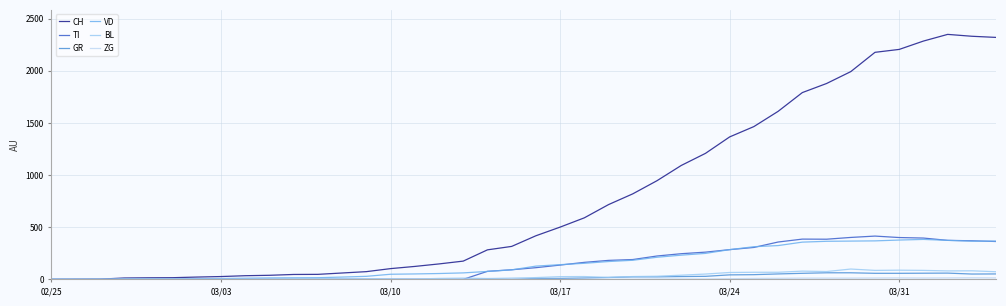

Does the chart display data point markers on the line(s)?

No